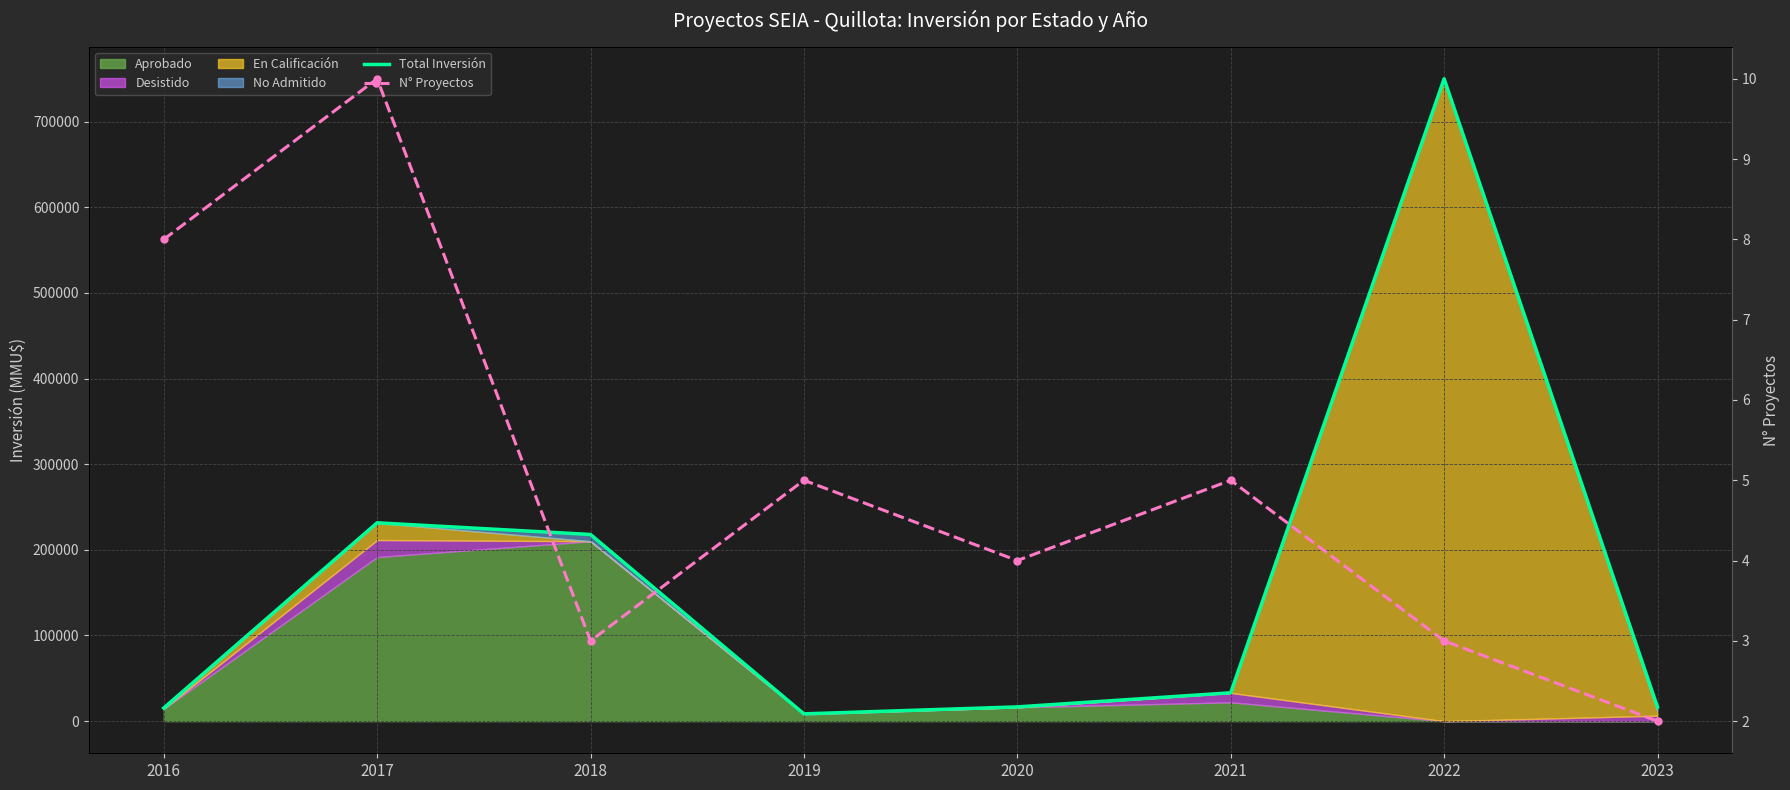

How many data points does each series have?

8